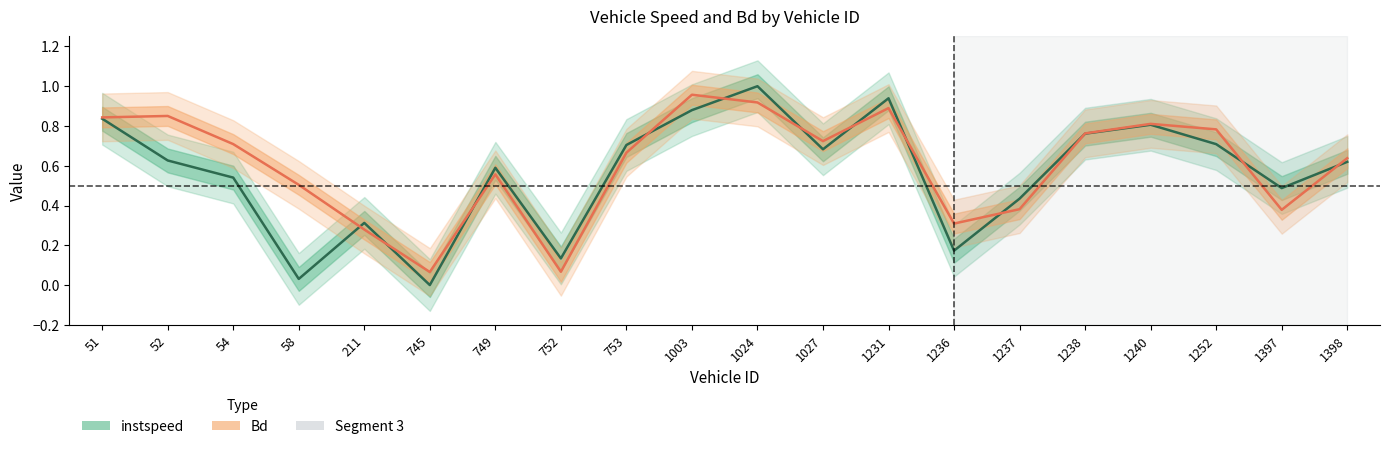

At which category does Bd reach its first local peak?

52